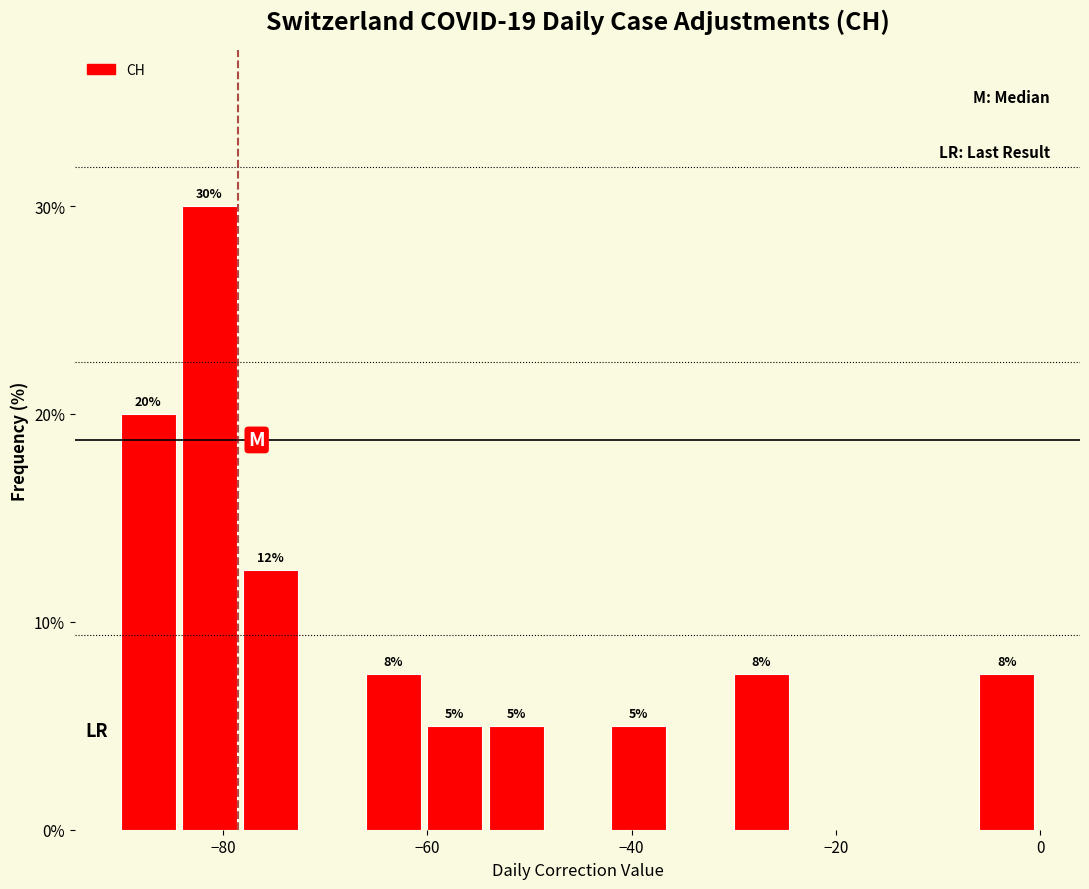

Around what value on the x-axis is the tallest bar? Give the approximate position of its centre, as read against the axis.

-82